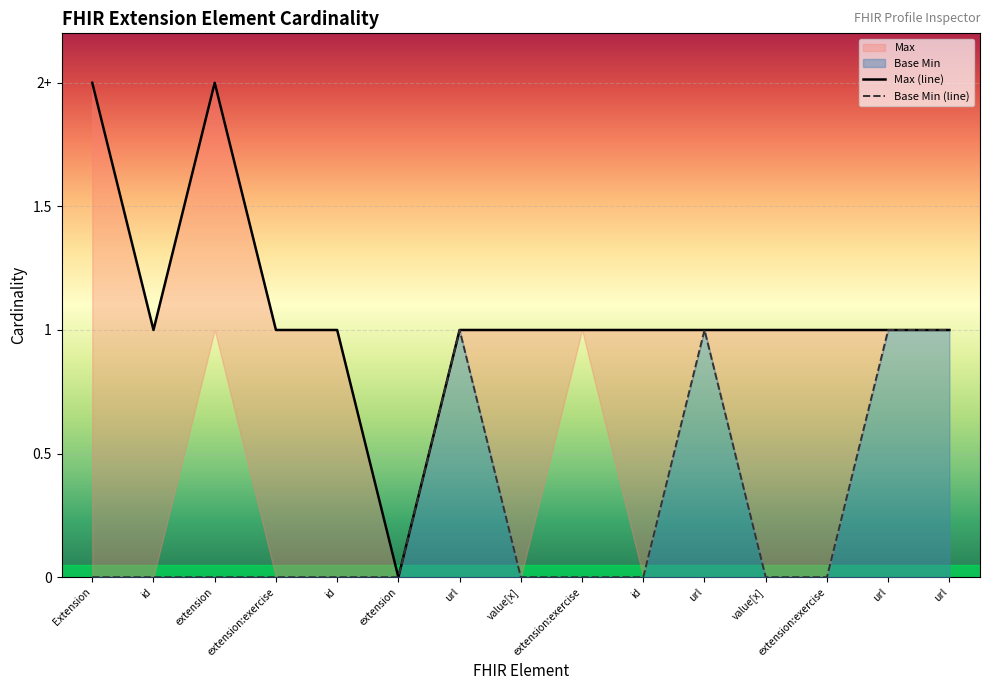

The value of Max at Extension.extension:exerciseFirstName is 1. True or false?

True